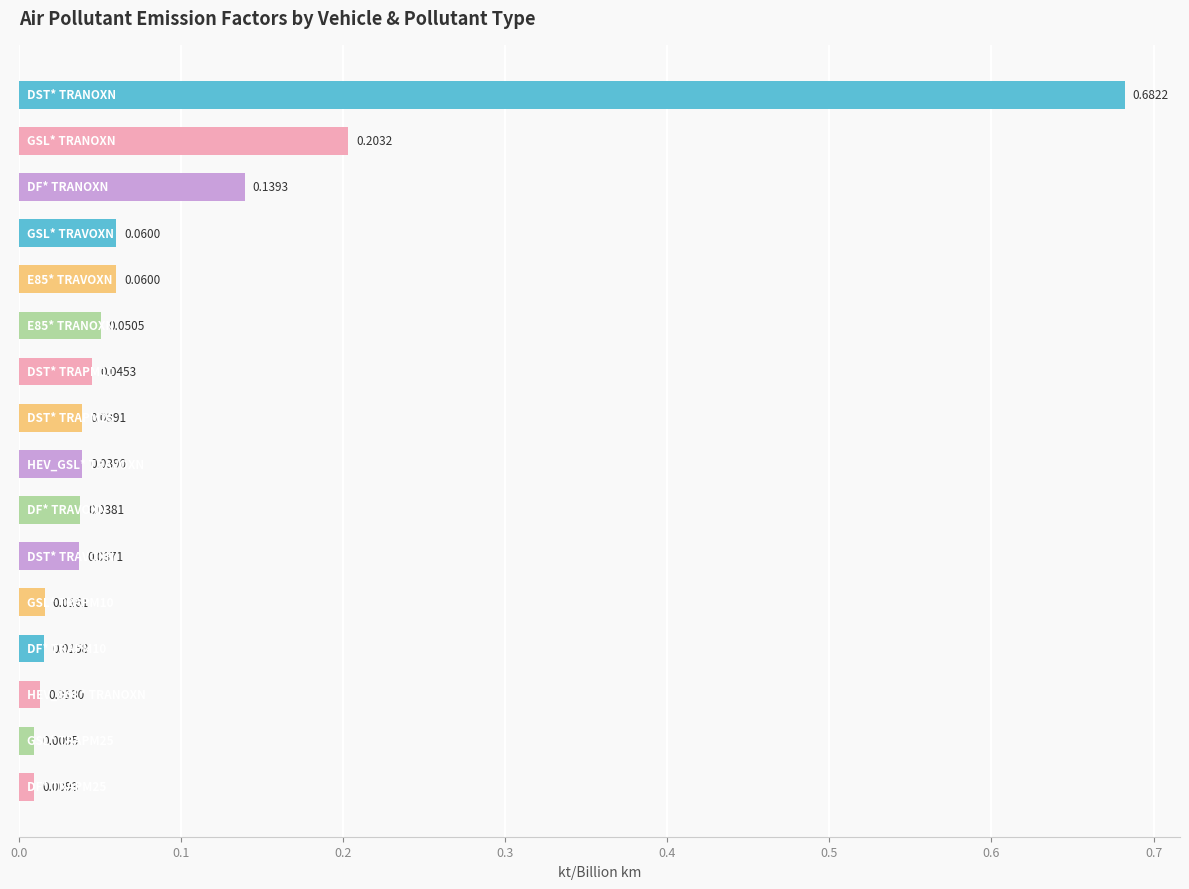

What is the sum of all values?

1.5